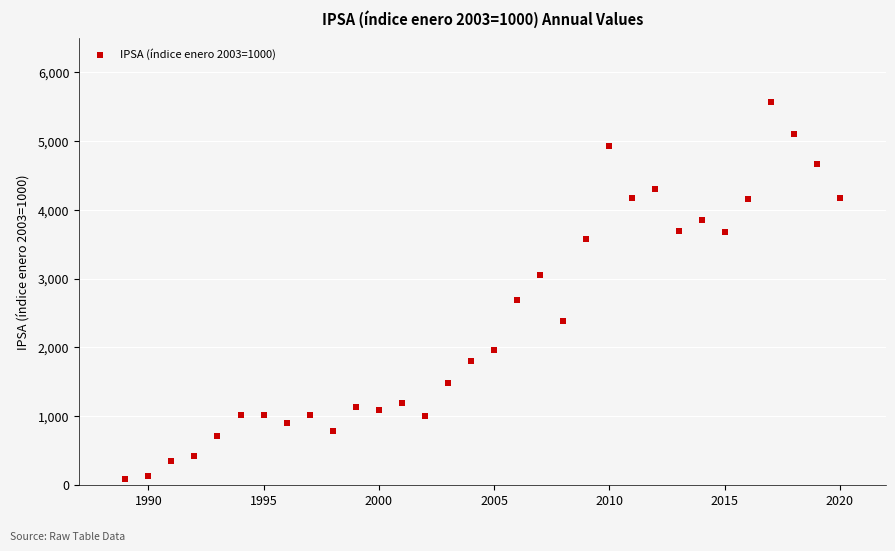

What Y value in the scatter plot is closest to 2821?

2693.4